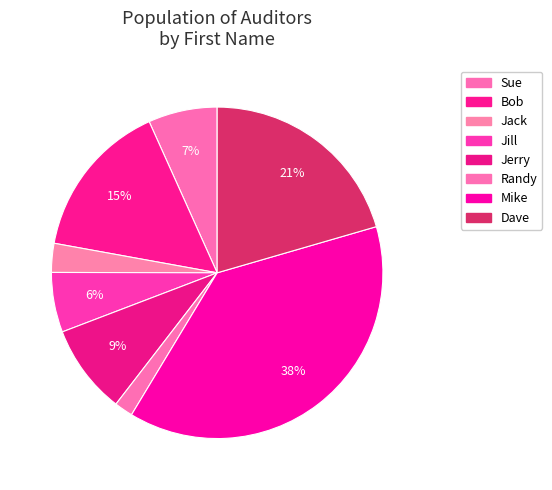

Which has a higher value, Jill or Jerry?

Jerry